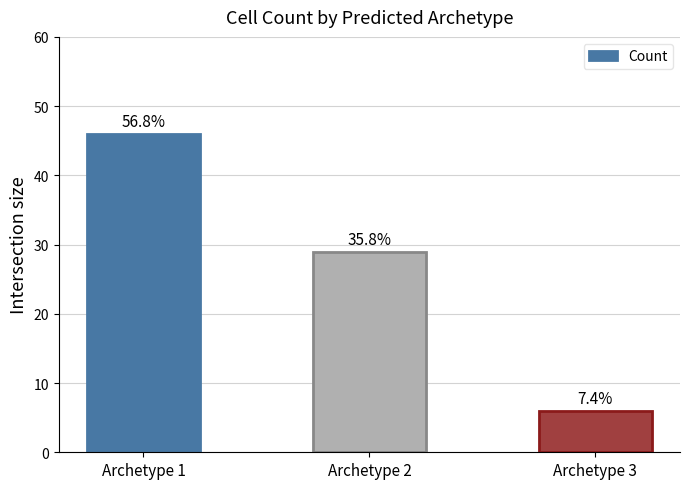

How many bars are there in total?

3